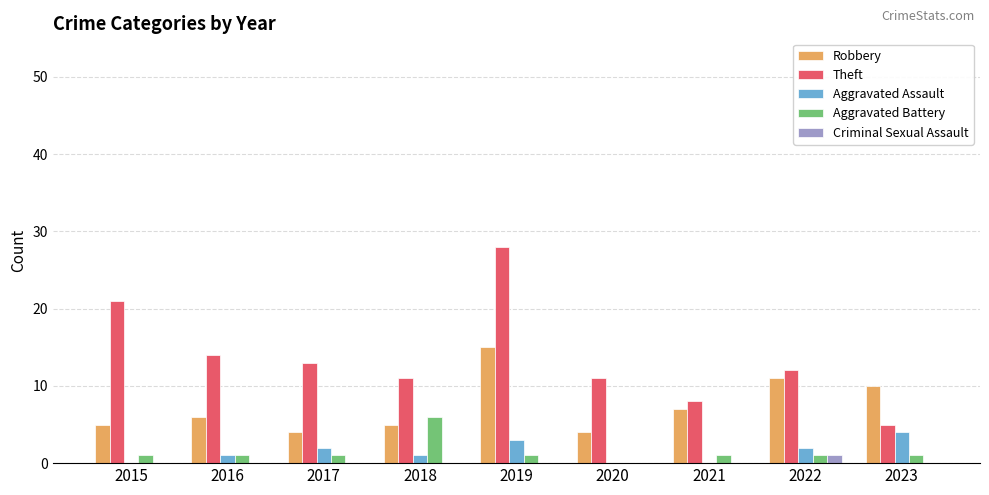

True or false: Theft has a value of 13 at 2017.

True